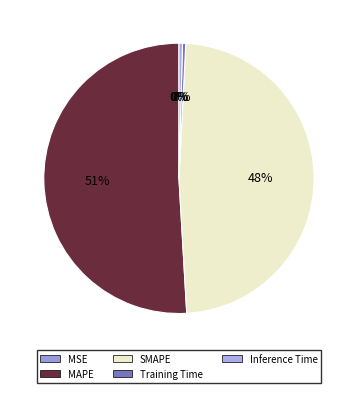

To the nearest percent, what is the difference between the largest and smallest slice percentages?

51%